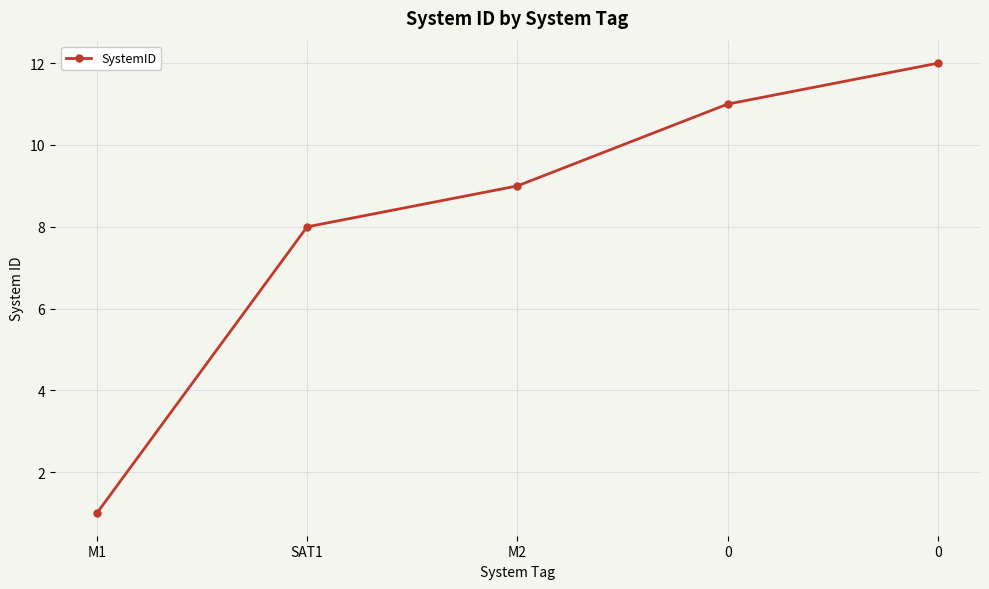

Between SAT1 and M2, which is larger?

M2